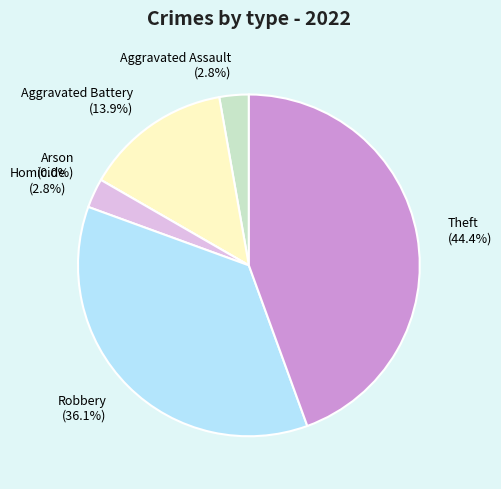

Is there any slice that represents more than half of the pie?

No